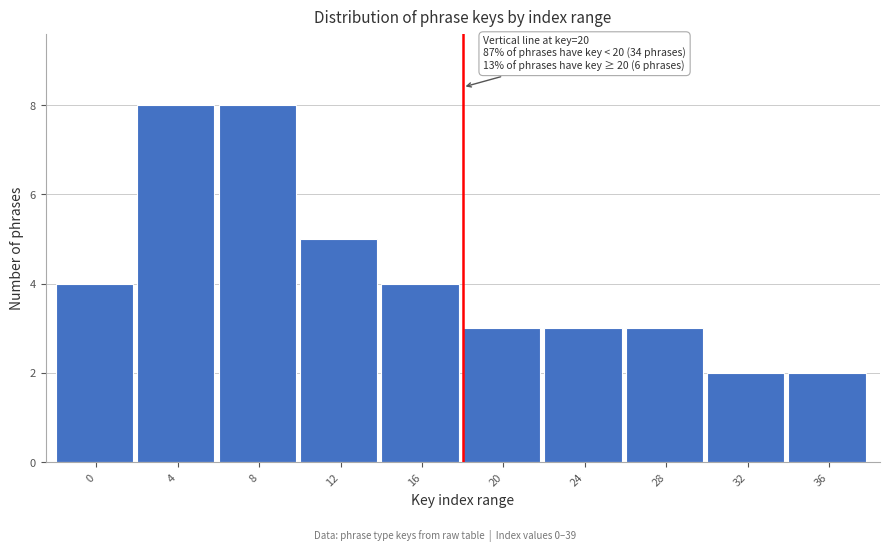

Reading left to right, list all the values displayed in this chart.

0=4	4=8	8=8	12=5	16=4	20=3	24=3	28=3	32=2	36=2